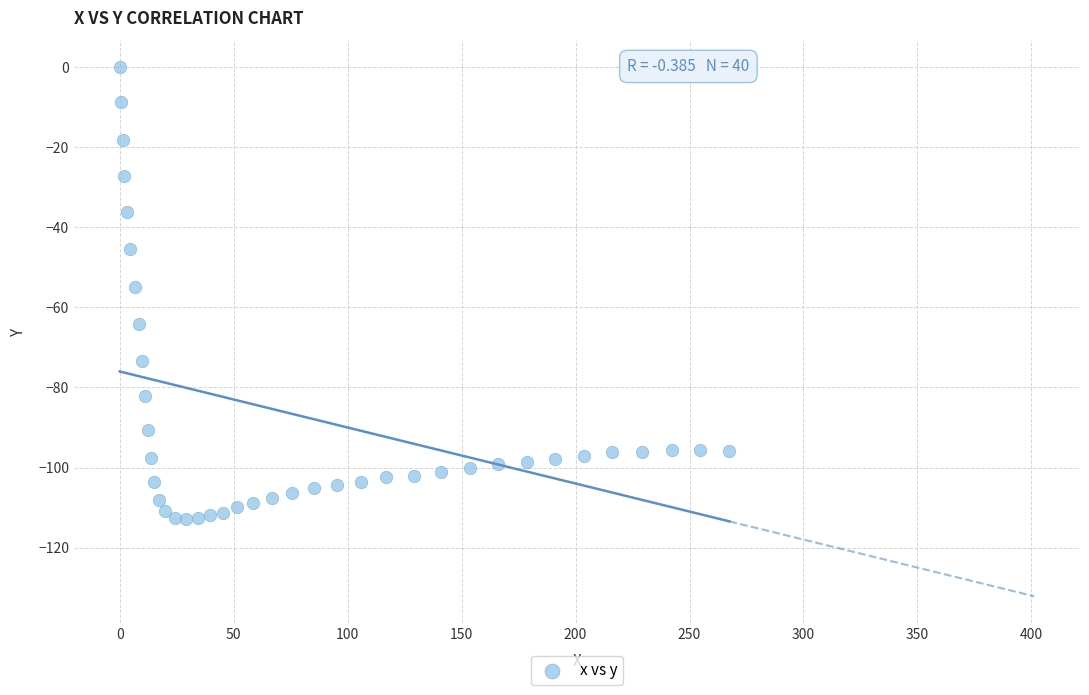

What is the range of X values (max minus min)?

267.5